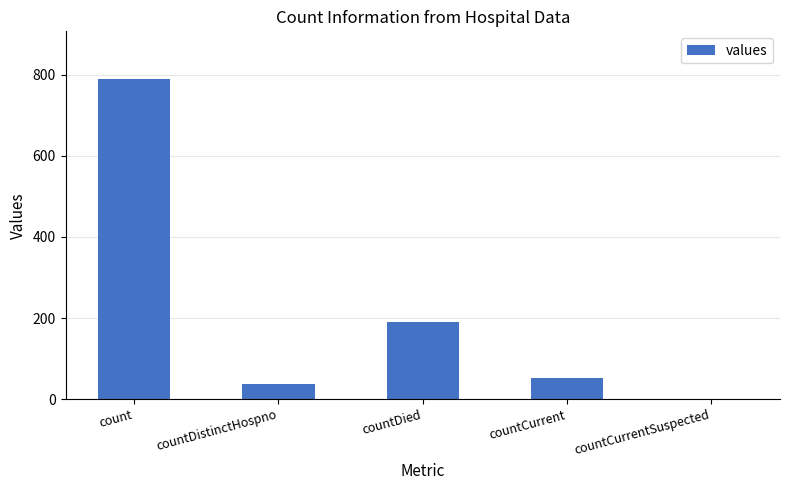

Reading left to right, extract all data points from this chart.

count=789	countDistinctHospno=37	countDied=191	countCurrent=51	countCurrentSuspected=0